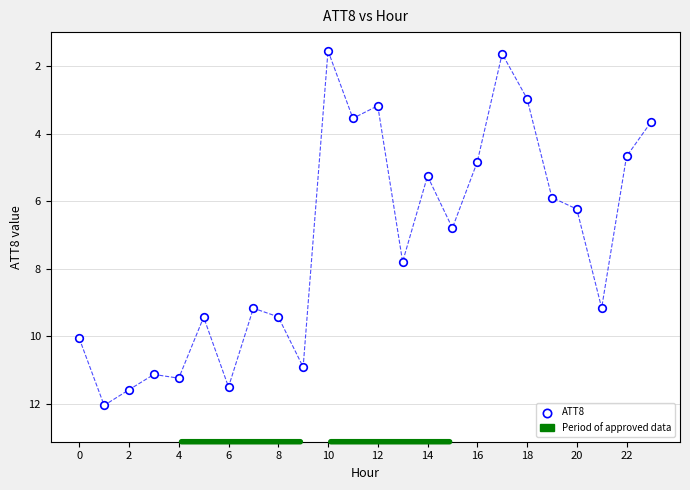

What is the range of Y values (max minus min)?

10.5